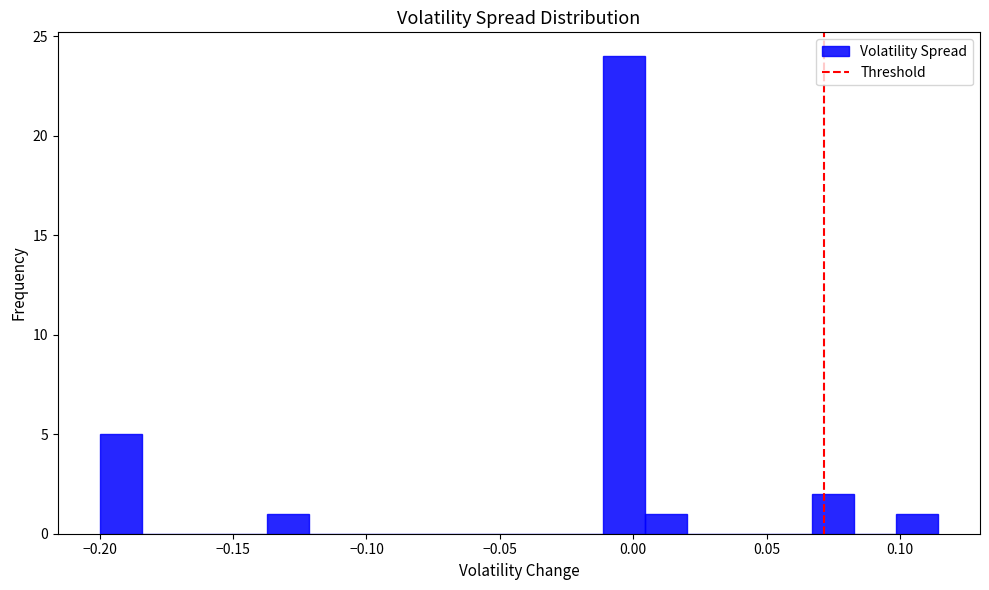

Around what value on the x-axis is the tallest bar? Give the approximate position of its centre, as read against the axis.

-0.005